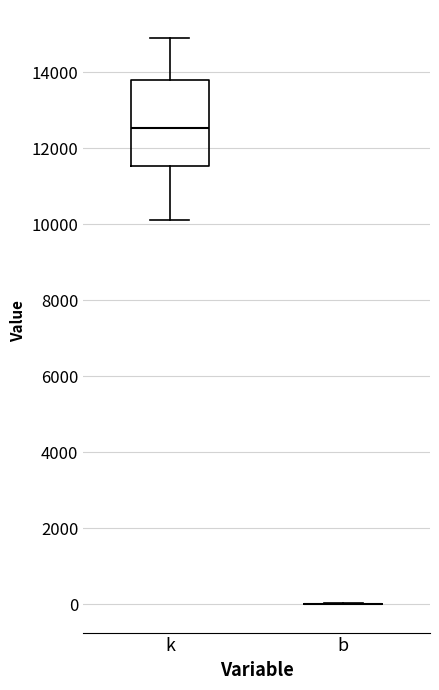

Where is the lower edge of the box for k on the y-axis? The values are not printed on the chart, so give them approximately, as read against the axis.

11600